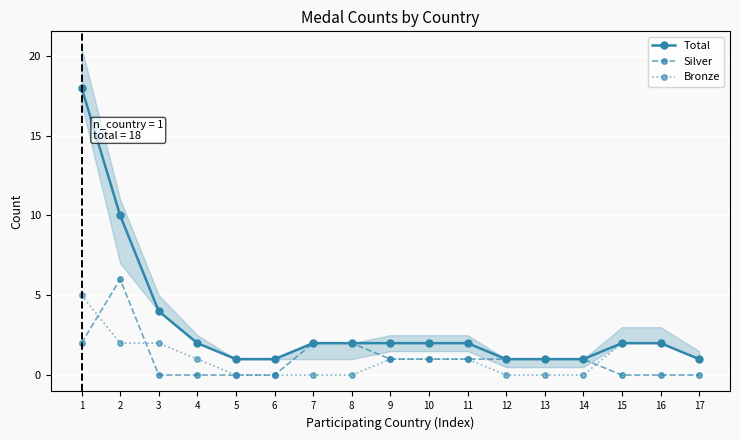

What is the value of the Bronze point at the 16th from the left?

2